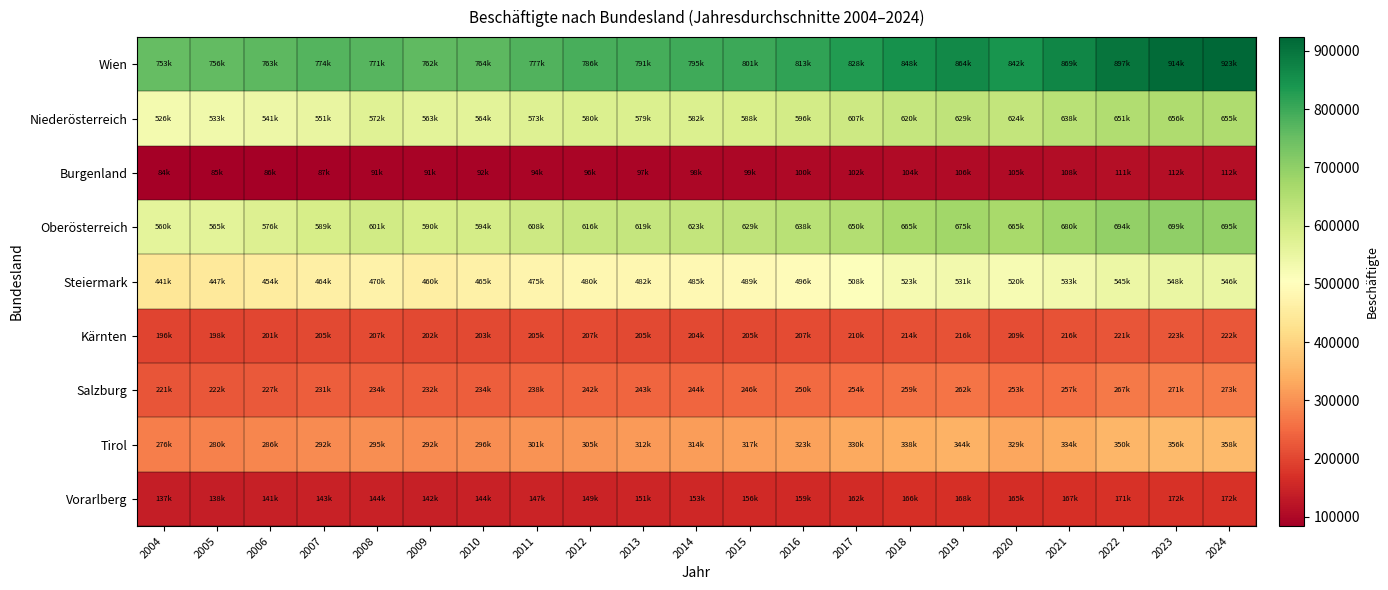

Which label corresponds to the smallest value in the chart?

2004